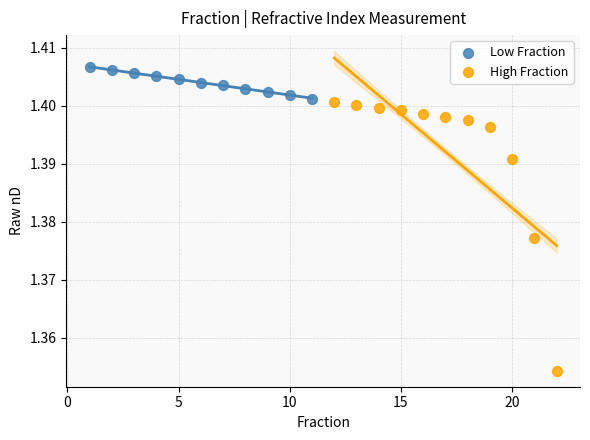

Which series has the widest spread of Y values?

High Fraction